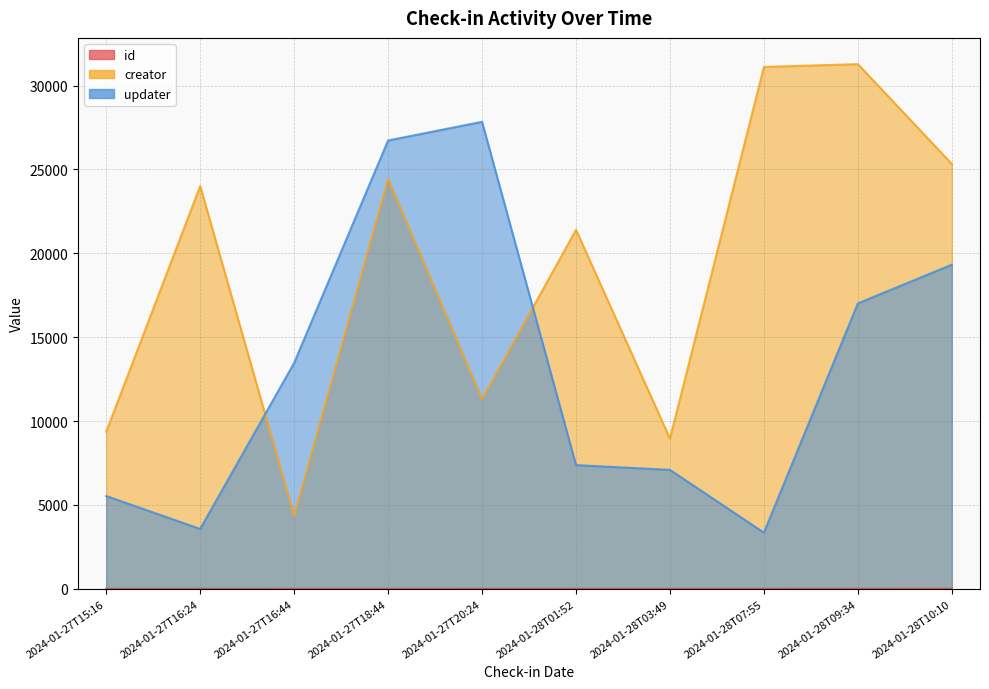

What is the total value across all series at 2024-01-27T20:24?

39159